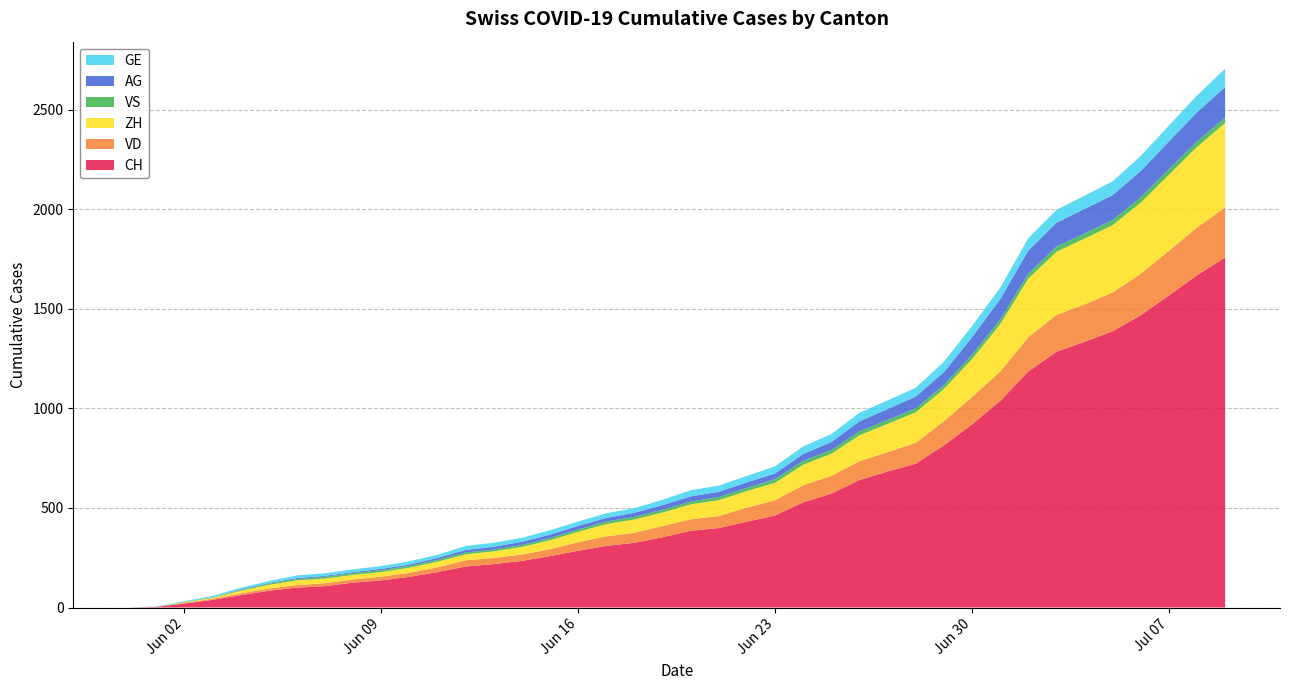

Reading left to right, what are all the values shown in this chart?

CH: 0	3	20	38	62	84	100	107	125	136	154	178	206	218	234	258	285	309	325	353	385	399	431	462	528	572	640	683	722	814	919	1037	1185	1284	1334	1387	1468	1567	1668	1757
VD: 0	0	4	6	9	11	13	15	16	19	20	24	31	31	32	35	43	48	50	56	58	60	71	77	86	89	95	97	105	121	138	147	172	185	188	195	208	224	240	252
ZH: 0	0	2	5	13	19	23	23	23	23	26	28	30	33	38	45	52	62	67	68	75	80	83	87	103	111	130	142	153	162	190	238	294	317	330	338	357	382	405	424
VS: 0	1	2	2	4	6	7	9	9	9	9	9	9	9	10	11	12	13	13	14	14	16	16	19	19	19	20	20	20	20	22	23	25	26	26	26	27	27	27	28
AG: 0	0	0	1	3	3	5	5	5	7	7	10	13	14	16	17	18	18	21	23	26	26	28	28	35	40	50	55	59	65	88	103	116	120	123	125	132	140	147	153
GE: 0	1	4	6	8	10	13	13	14	14	16	16	20	20	20	22	22	23	23	27	31	31	32	36	38	40	43	43	44	52	56	57	62	64	67	69	76	80	84	92